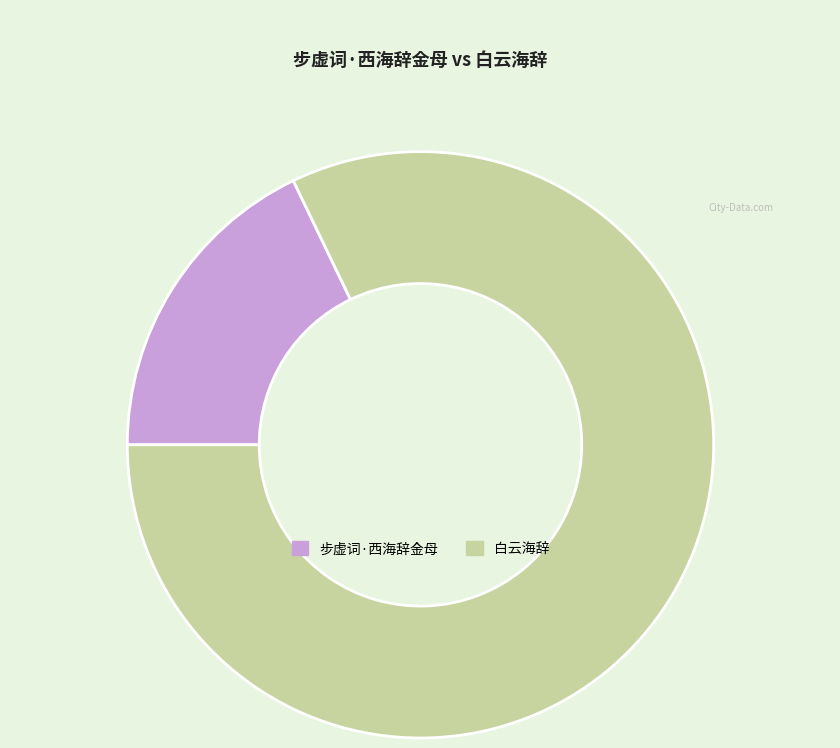

How many segments does this pie chart have?

2